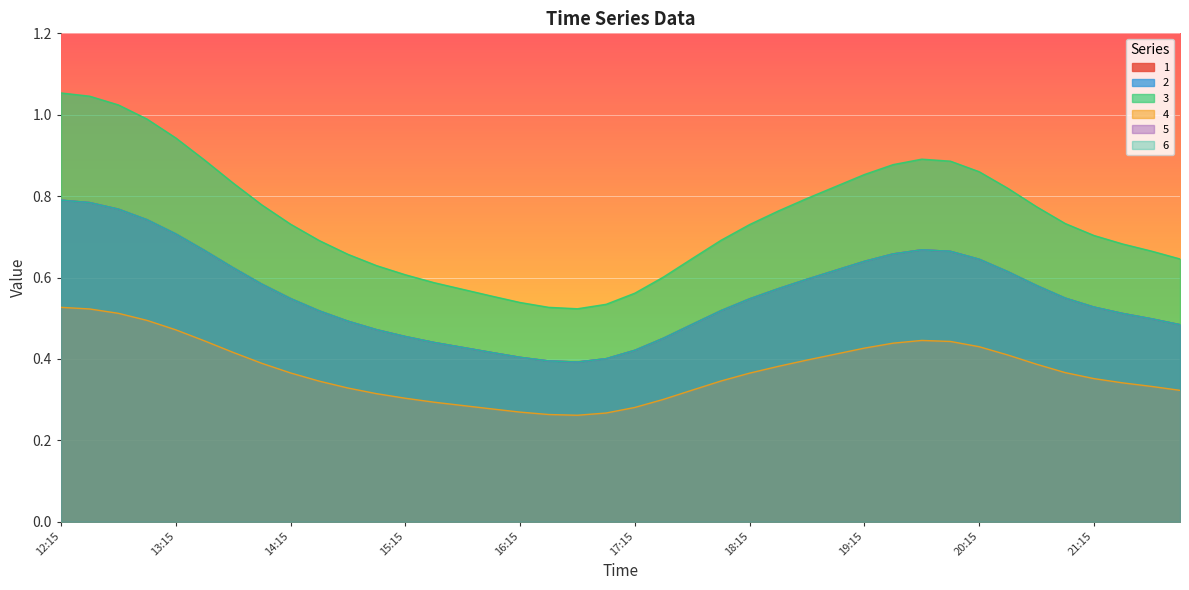

Where is the first local minimum for 2?

16:45